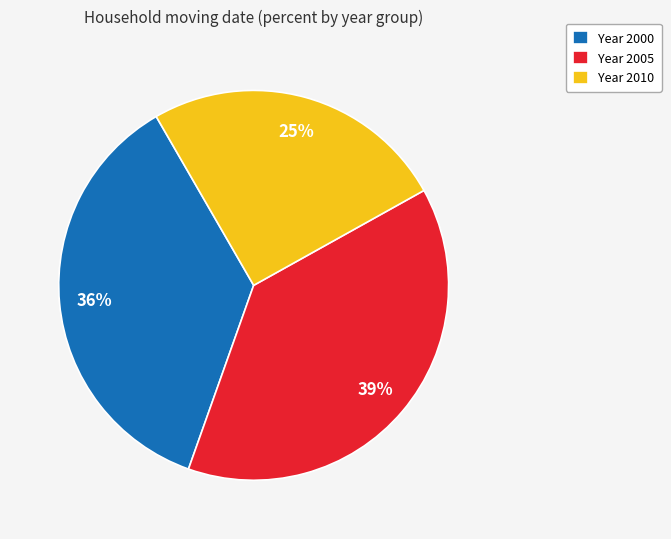

What is the ratio of the value at Year 2005 to the value at Year 2000?

1.1